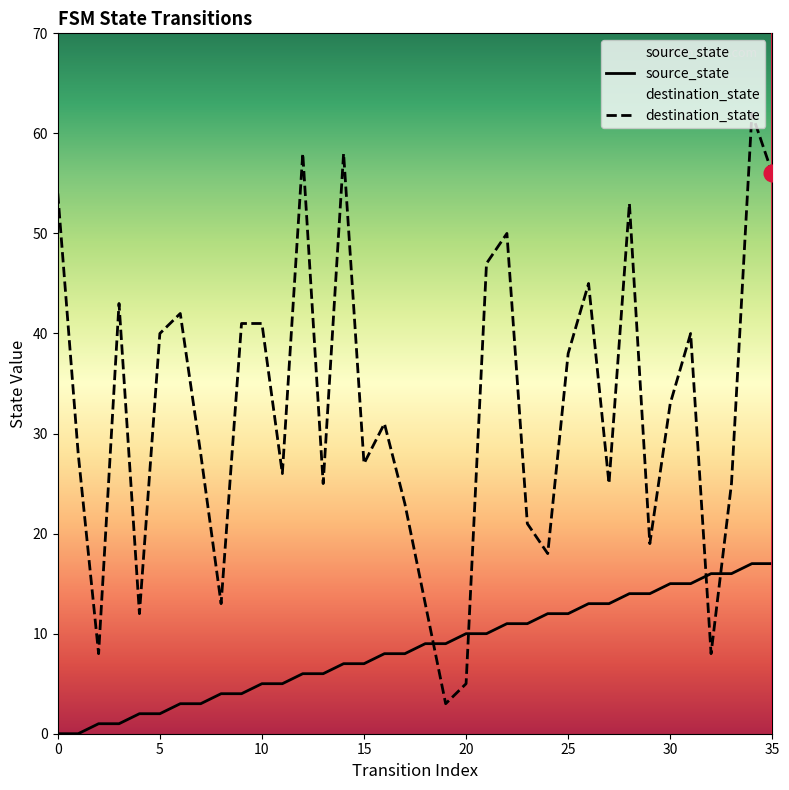

What is the maximum value shown in the chart?

62